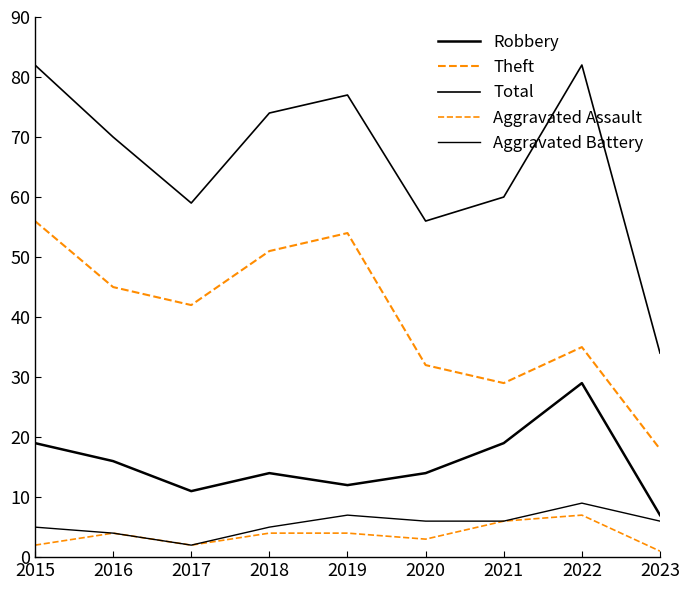

Is this an area chart (filled region under the line)?

No